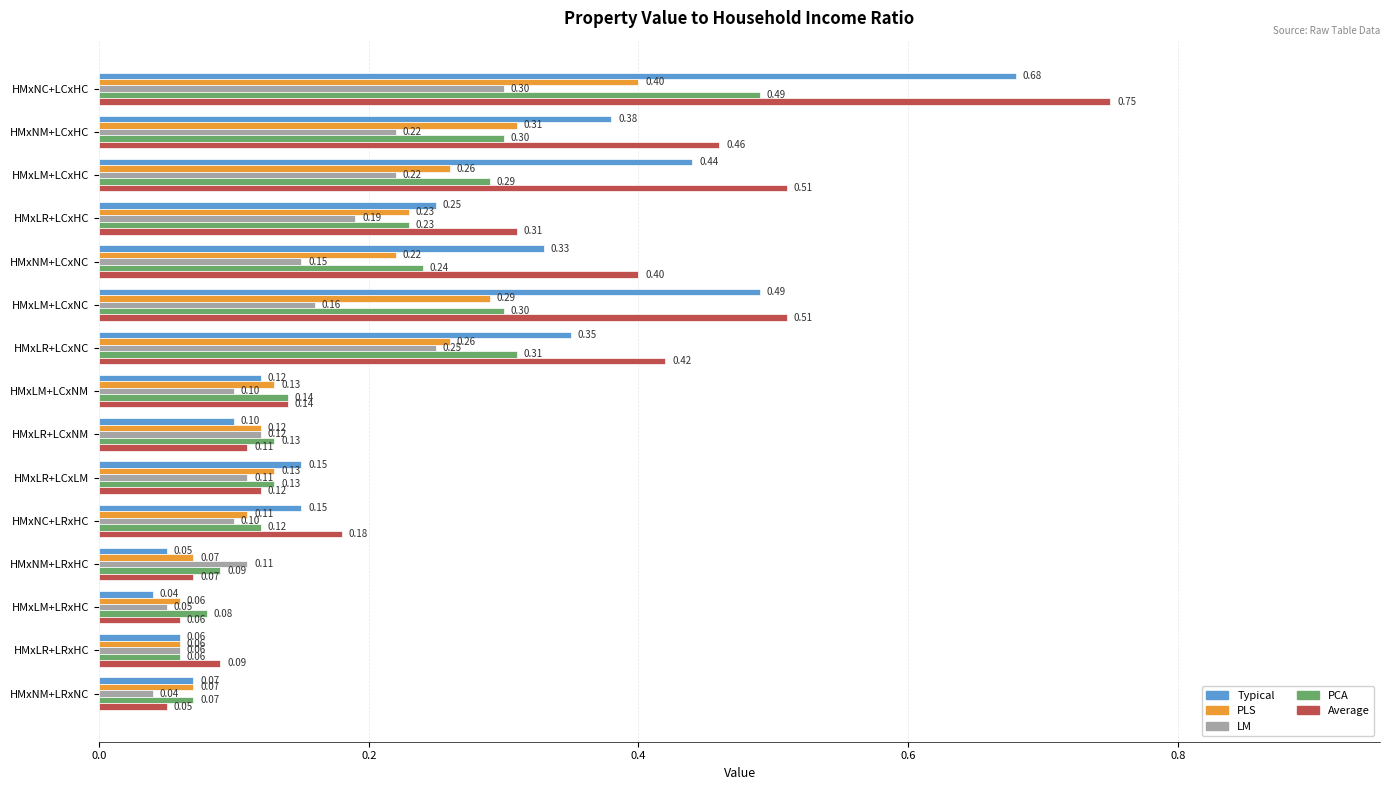

What is the total value across all series at HMxNM+LCxNC?

1.3